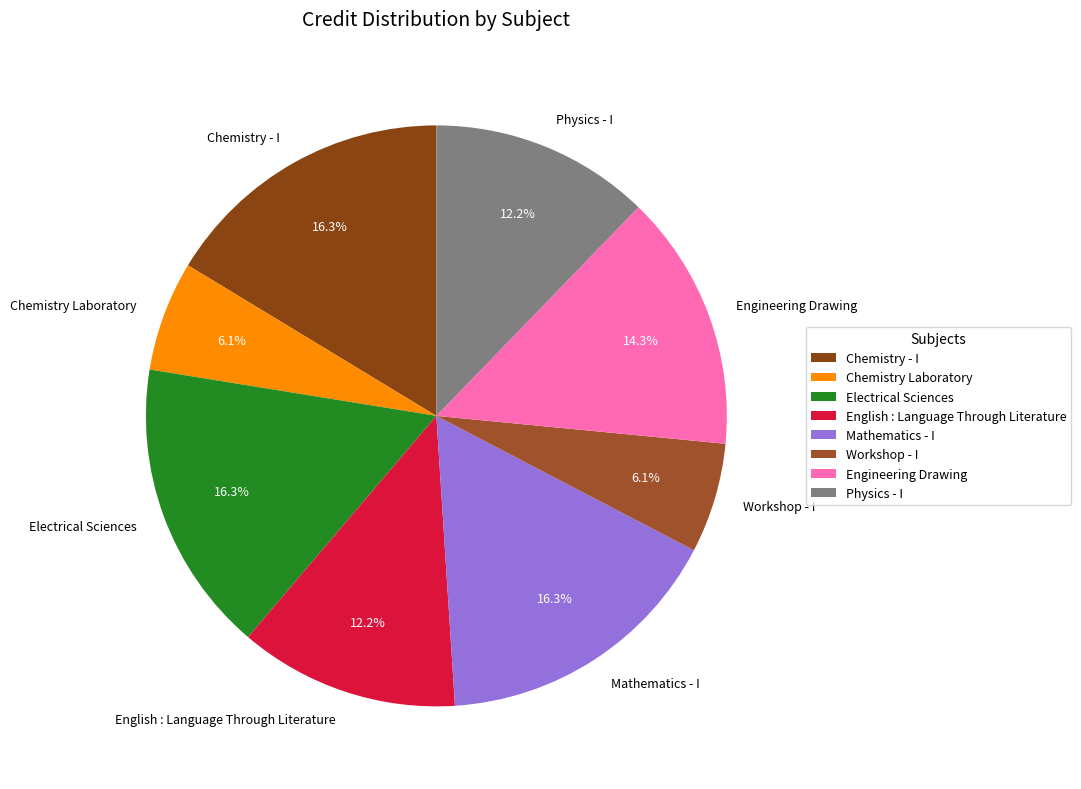

How much of the chart is everything except Mathematics - I?

83.7%